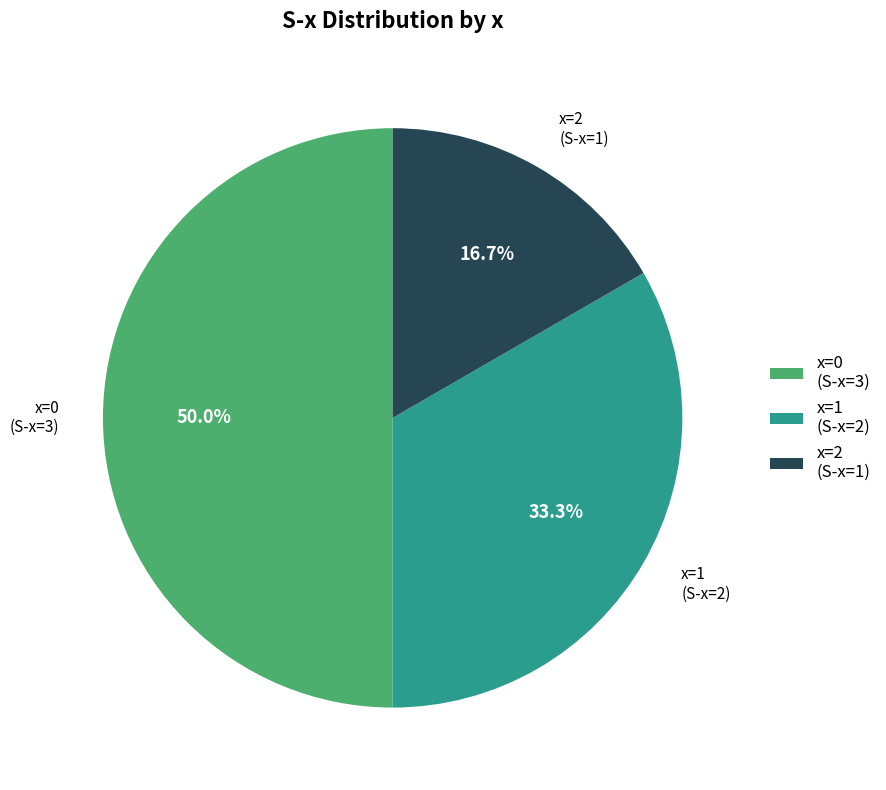

Approximately how many times larger is the value at x=2 (S-x=1) compared to x=0 (S-x=3)?

0.3